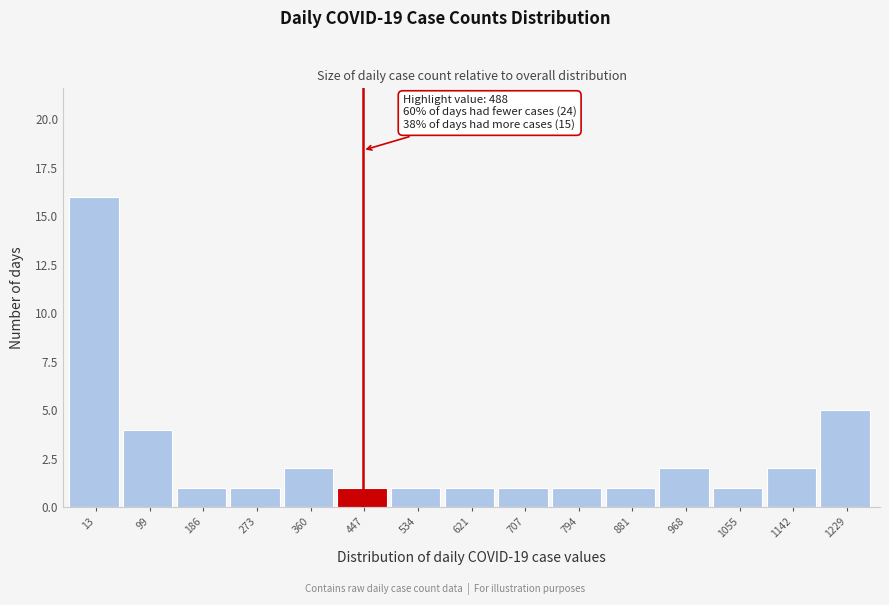

Reading left to right, transcribe all the data shown in this chart.

16	4	1	1	2	1	1	1	1	1	1	2	1	2	5